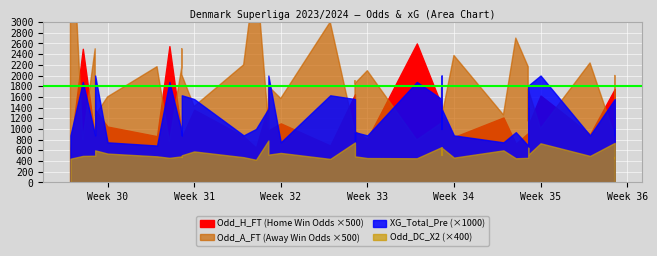

Is the value of Odd_H_FT at 26 greater than the value of Odd_A_FT at Odd_DC_X2?

No